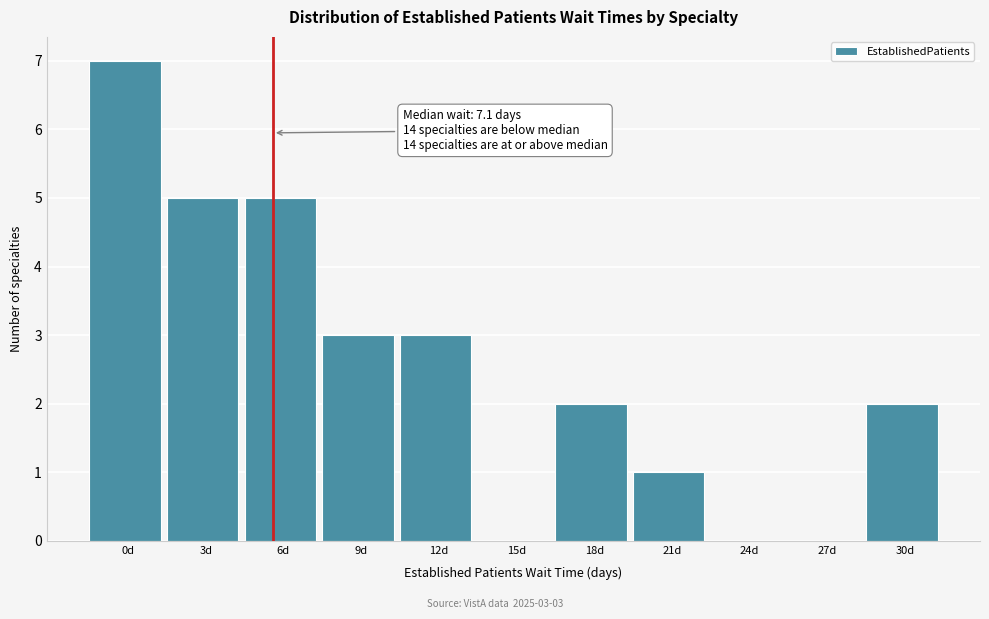

Reading left to right, list all the values displayed in this chart.

0d=7	3d=5	6d=5	9d=3	12d=3	15d=0	18d=2	21d=1	24d=0	27d=0	30d=2